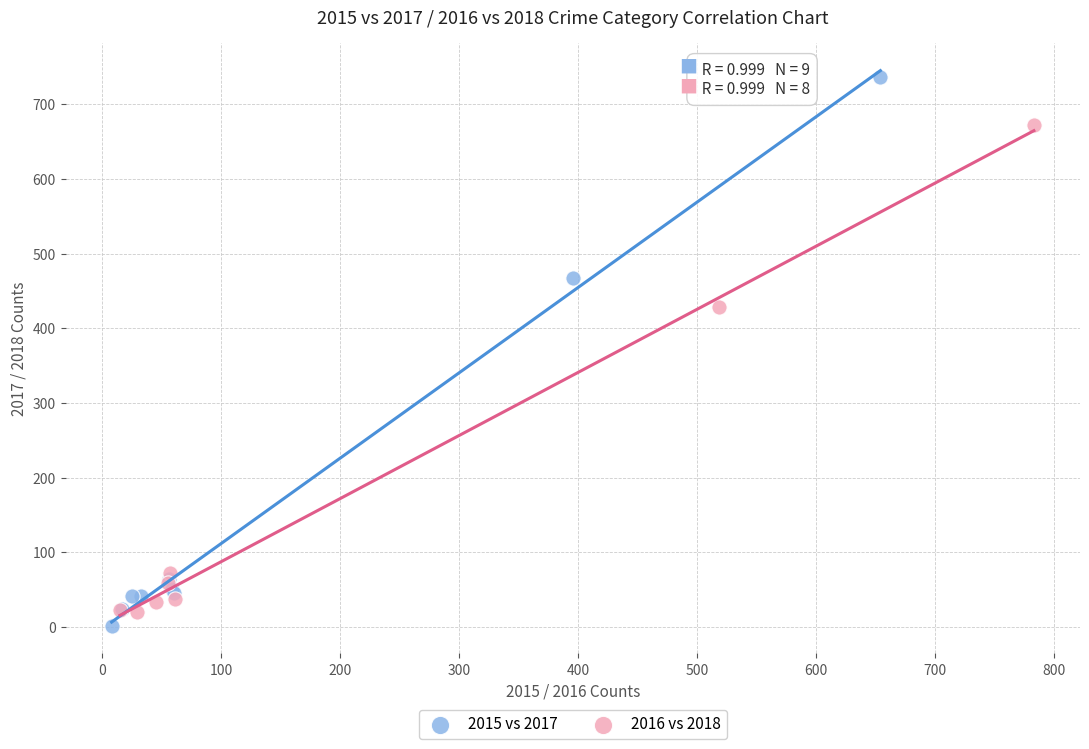

What are all the series names shown in the legend?

2015 vs 2017, 2016 vs 2018